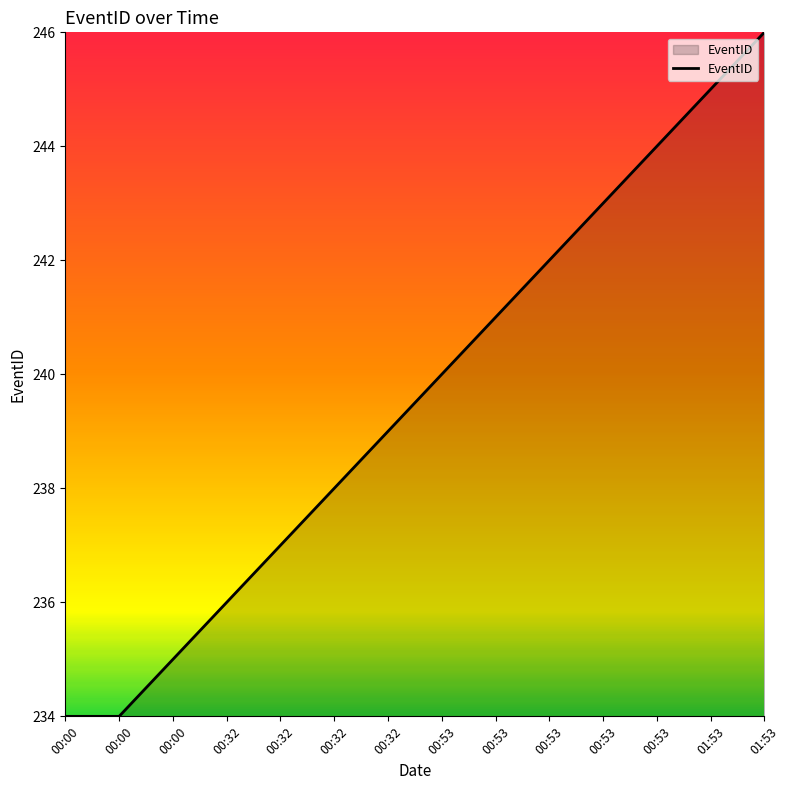

What is the smallest value displayed?

234